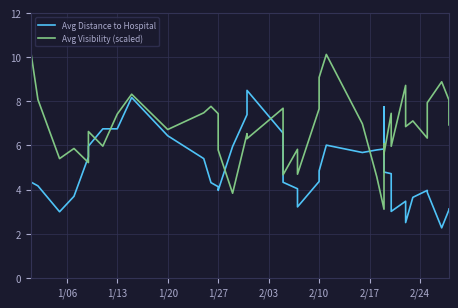

Where does the Avg Distance to Hospital series first go above 4?

1/06